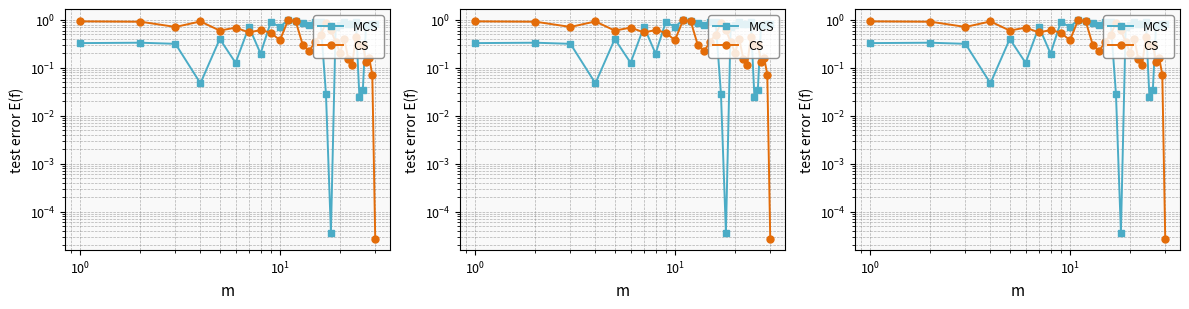

Which series has the largest total across all categories?

MCS